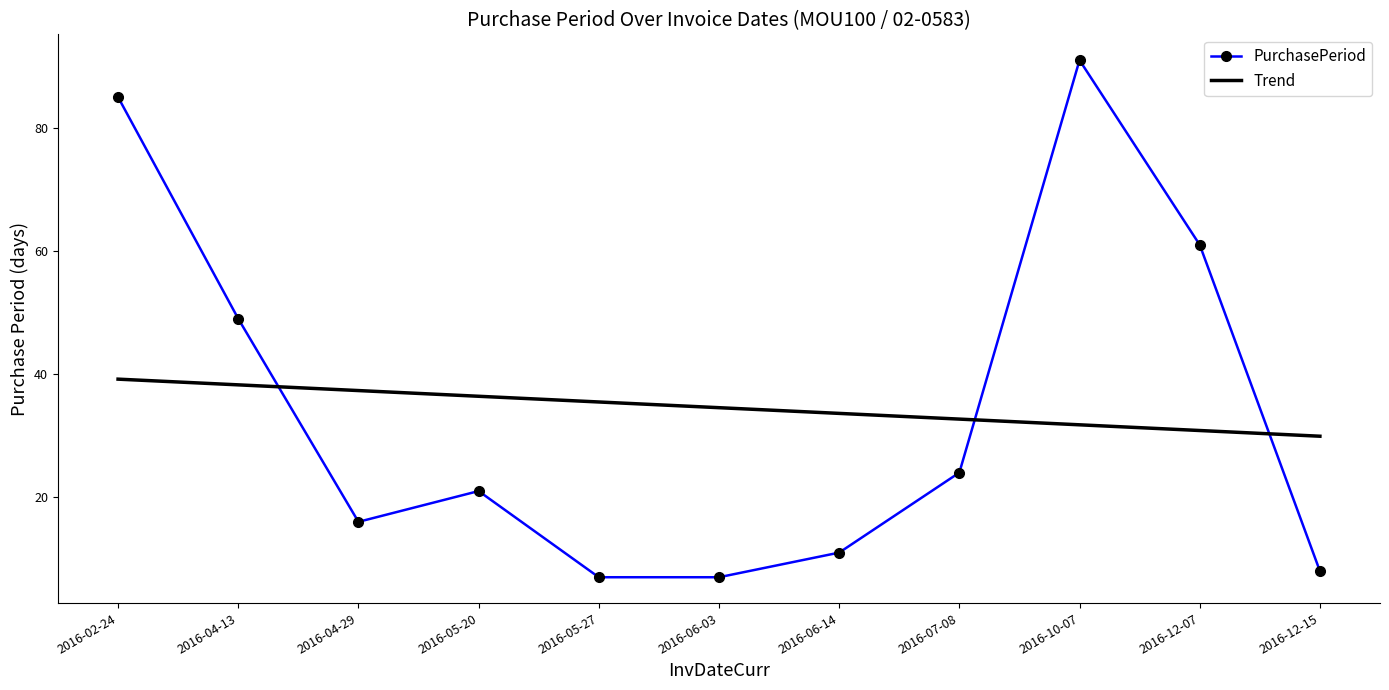

At how many categories does at least one series exceed 63?

2